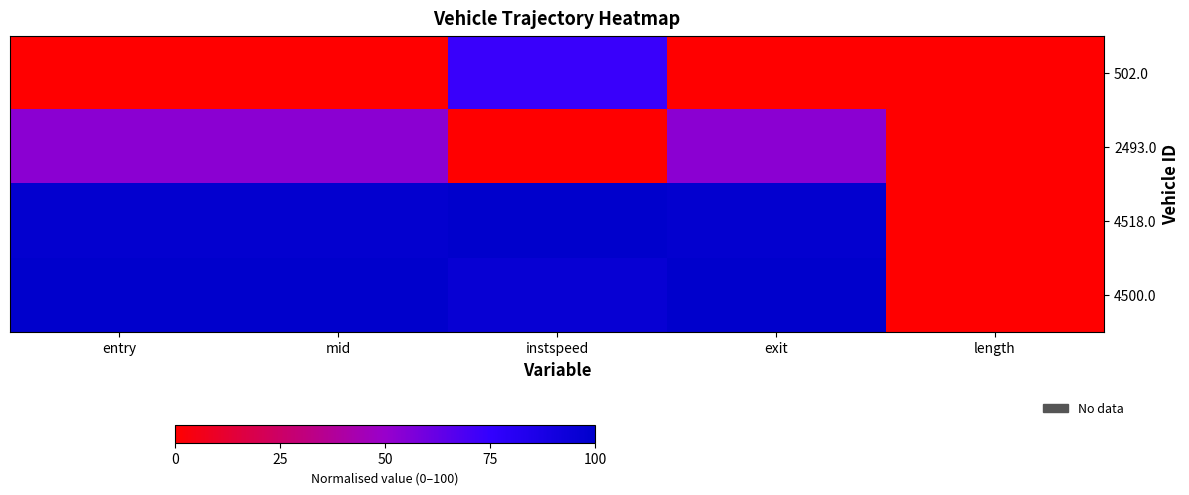

Rank the series by their maximum value, from lowest to highest.

2493.0, 502.0, 4518.0, 4500.0